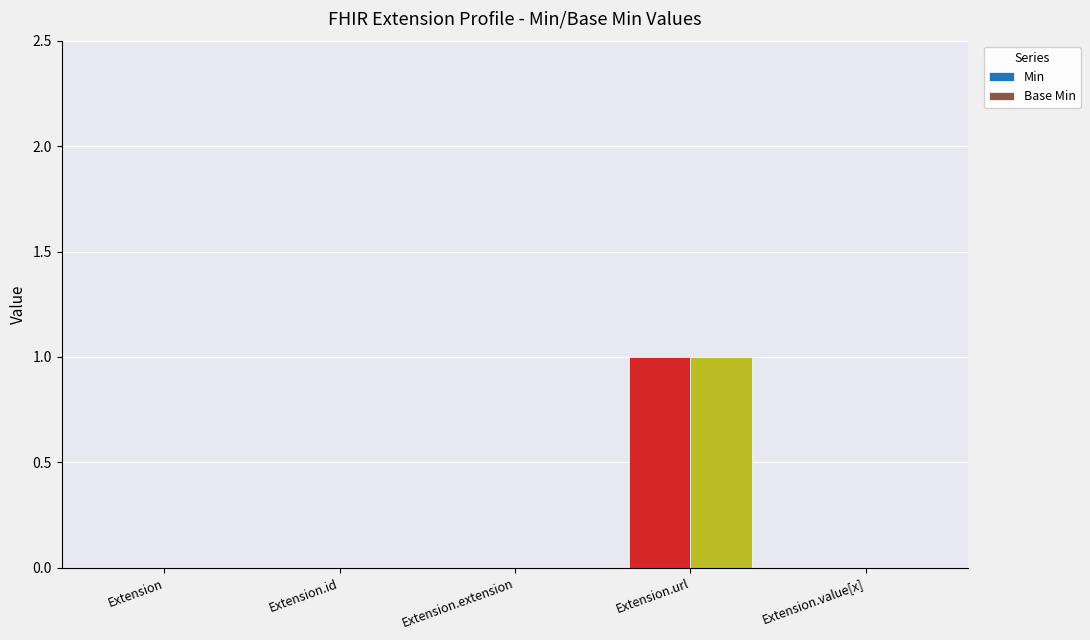

How many distinct data groups are displayed?

2